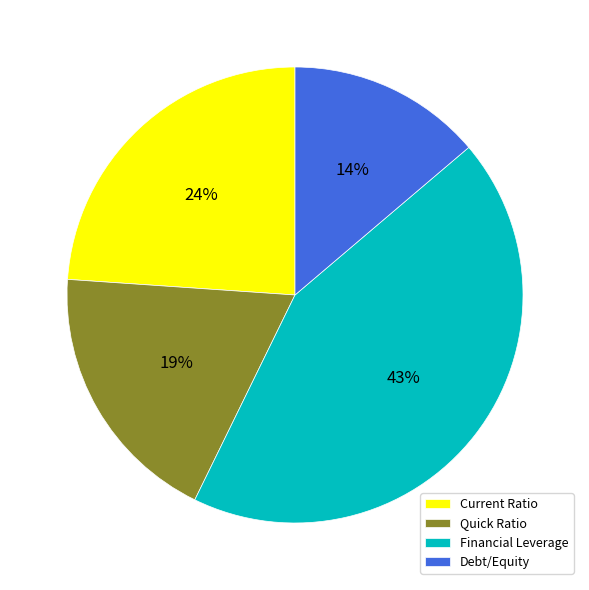

Do Debt/Equity and Quick Ratio together represent more than half of the pie?

No